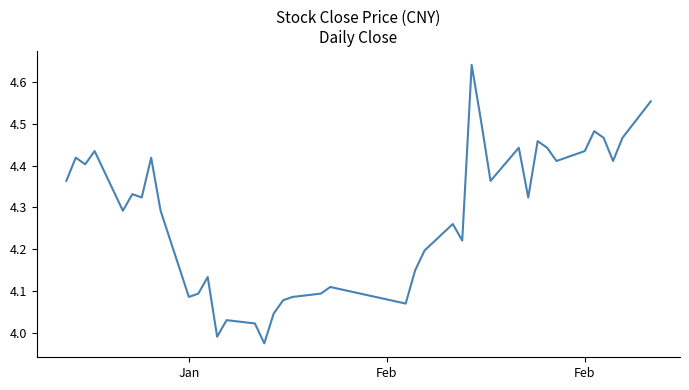

What is the difference between the maximum and minimum values?

0.7